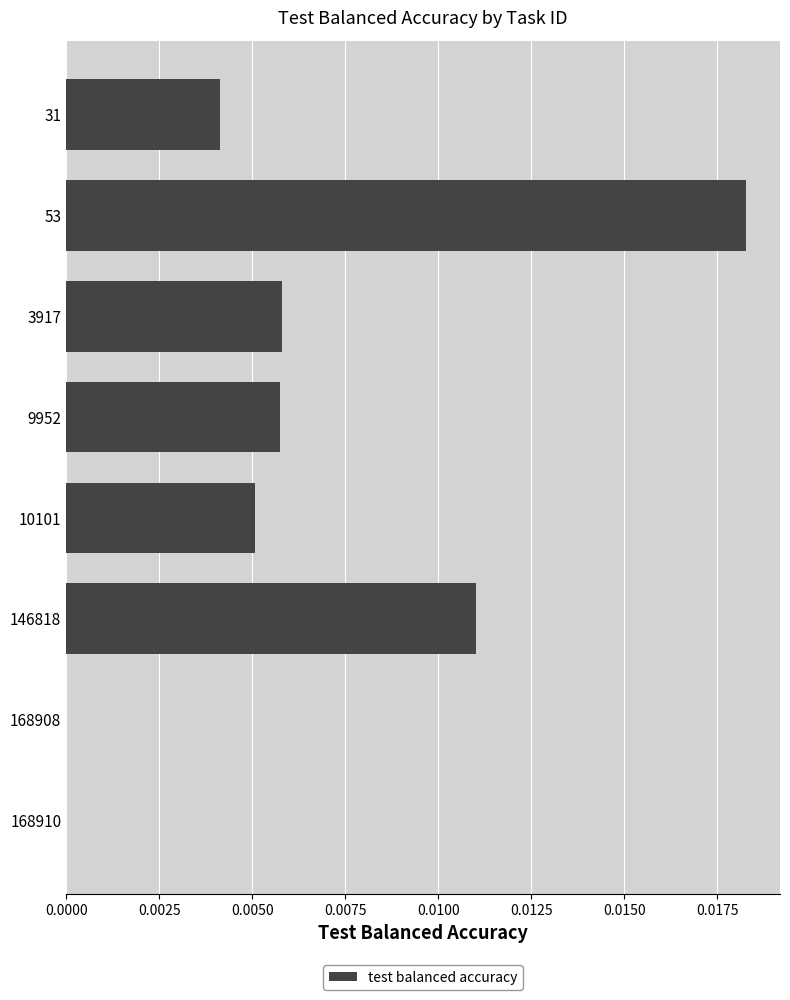

Are the bars horizontal?

Yes